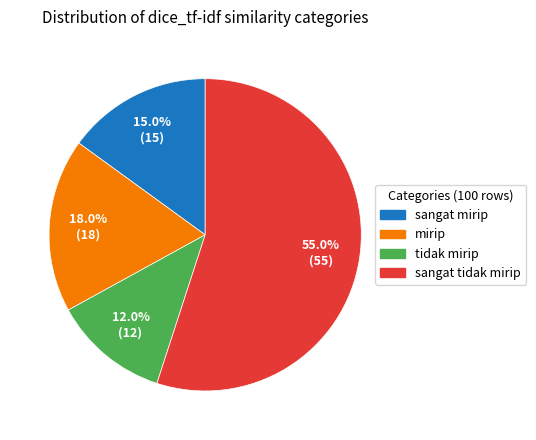

How many slices are in this pie chart?

4